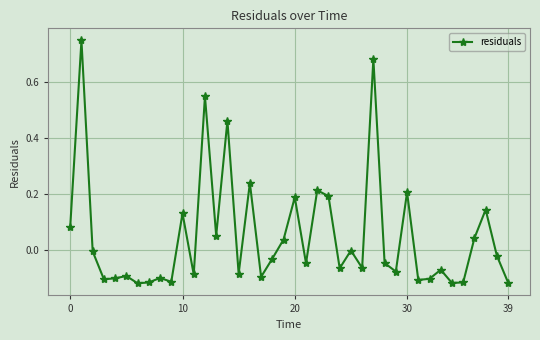

Count the number of categories in the chart.

40